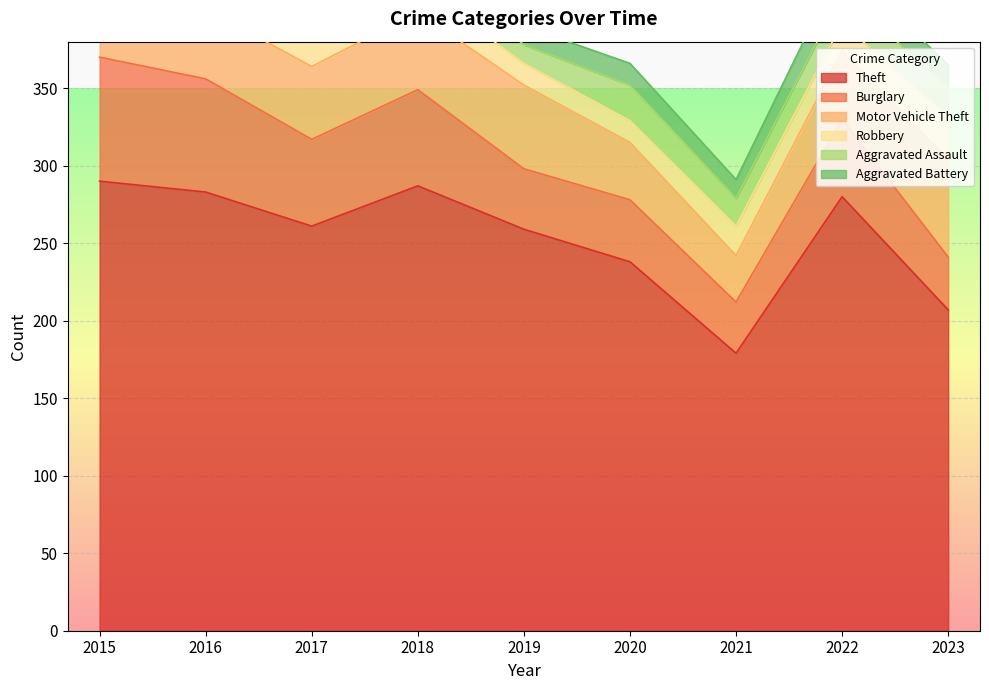

The value of Theft at 2017 is 261. True or false?

True